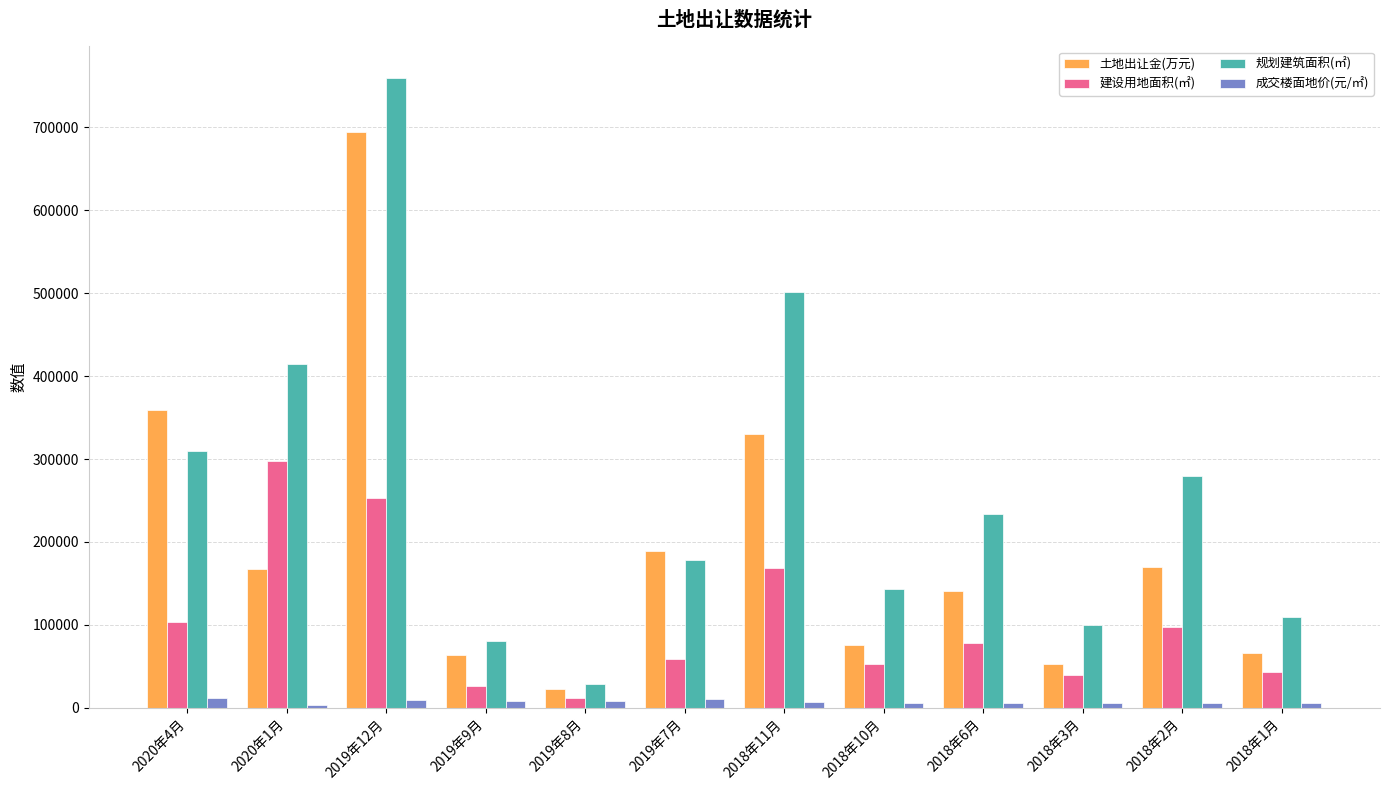

What position from the left is 2018年11月?

7